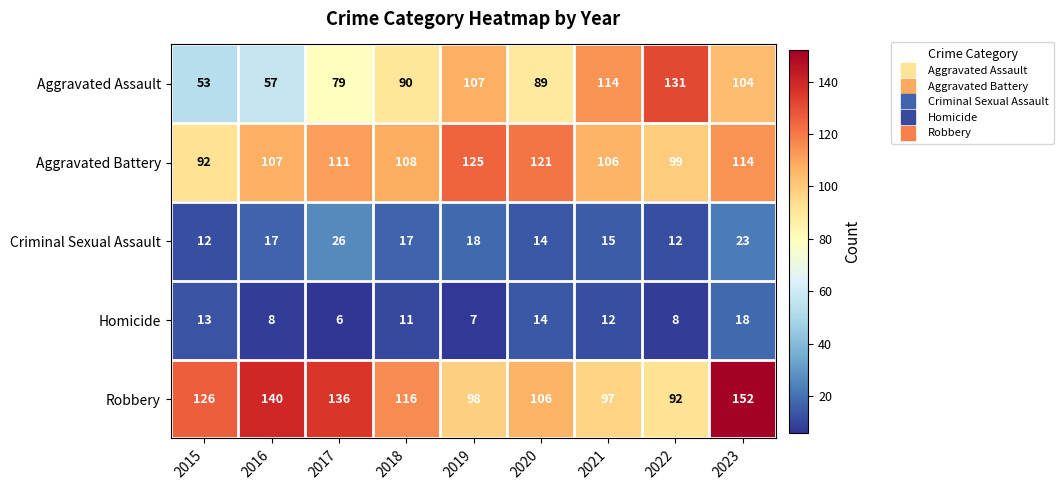

At 2022, list the series in order from smallest to largest.

Homicide, Criminal Sexual Assault, Robbery, Aggravated Battery, Aggravated Assault